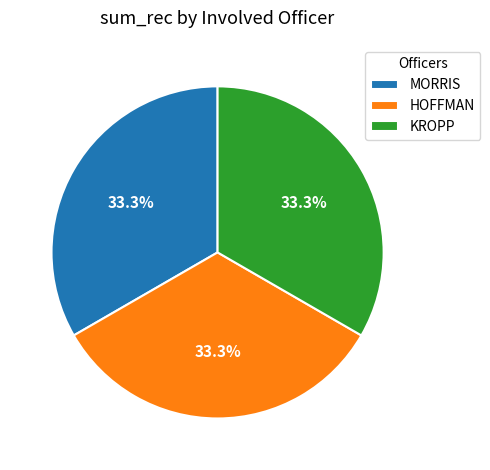

To the nearest percent, what is the difference between the largest and smallest slice percentages?

0%